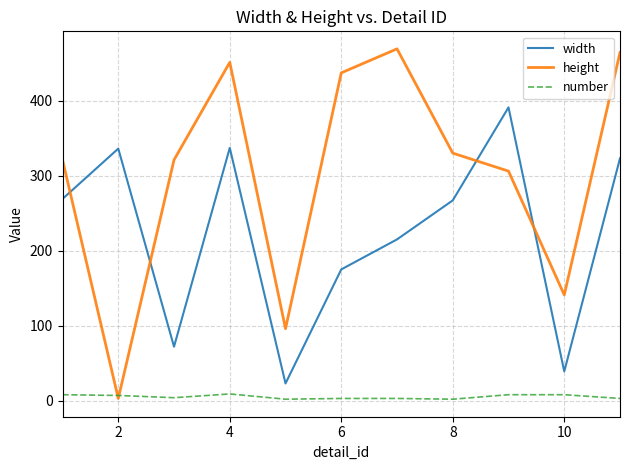

How many interior local valleys does the width series have?

3